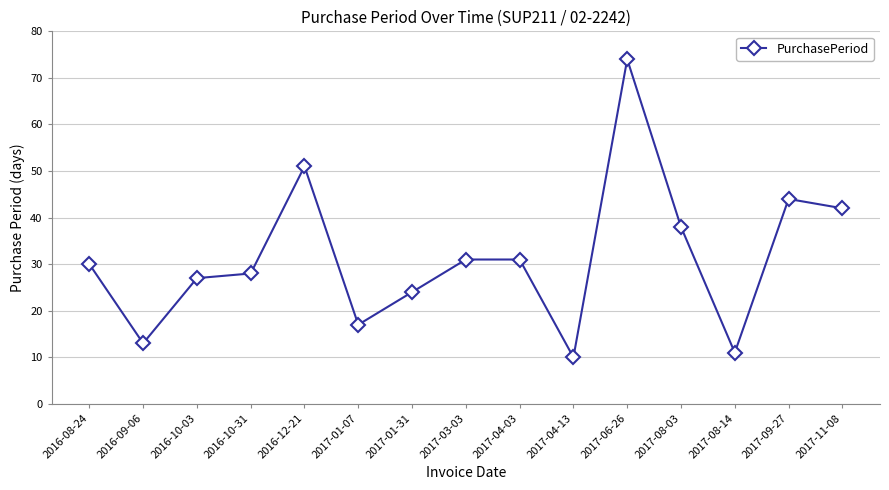

What is the average value?

31